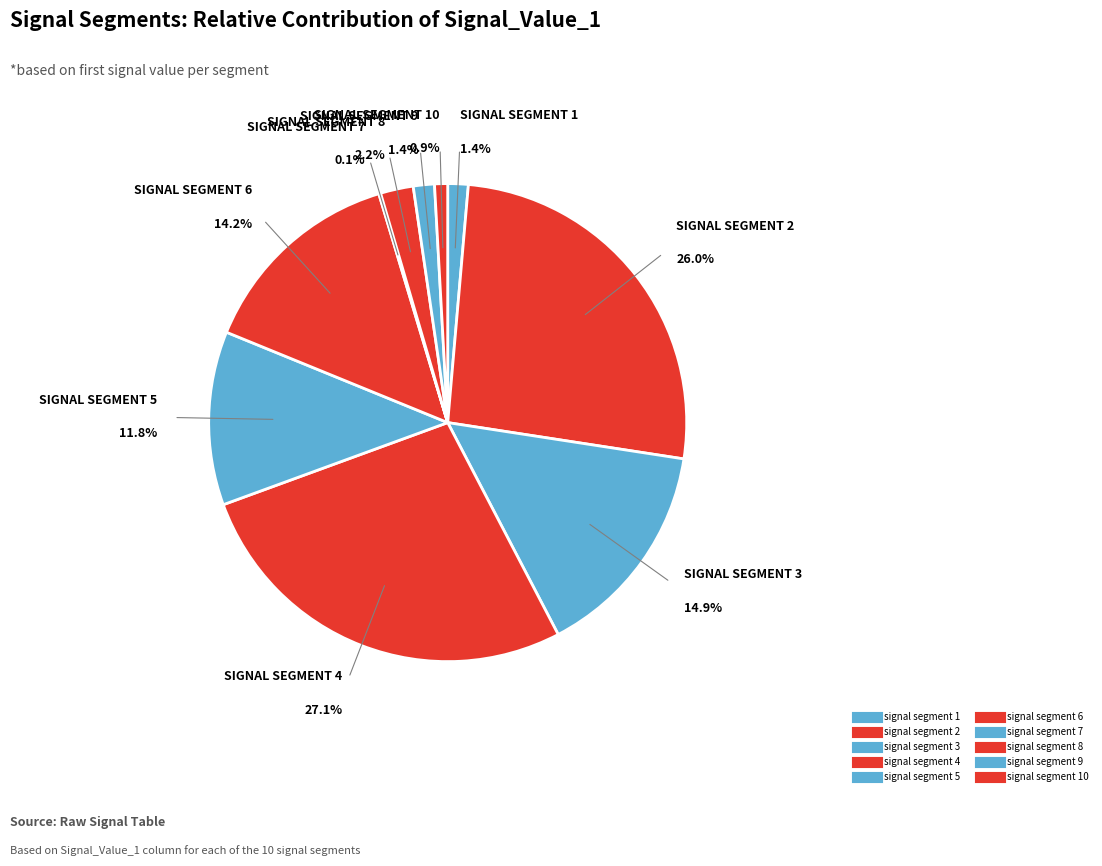

How many slices are in this pie chart?

10